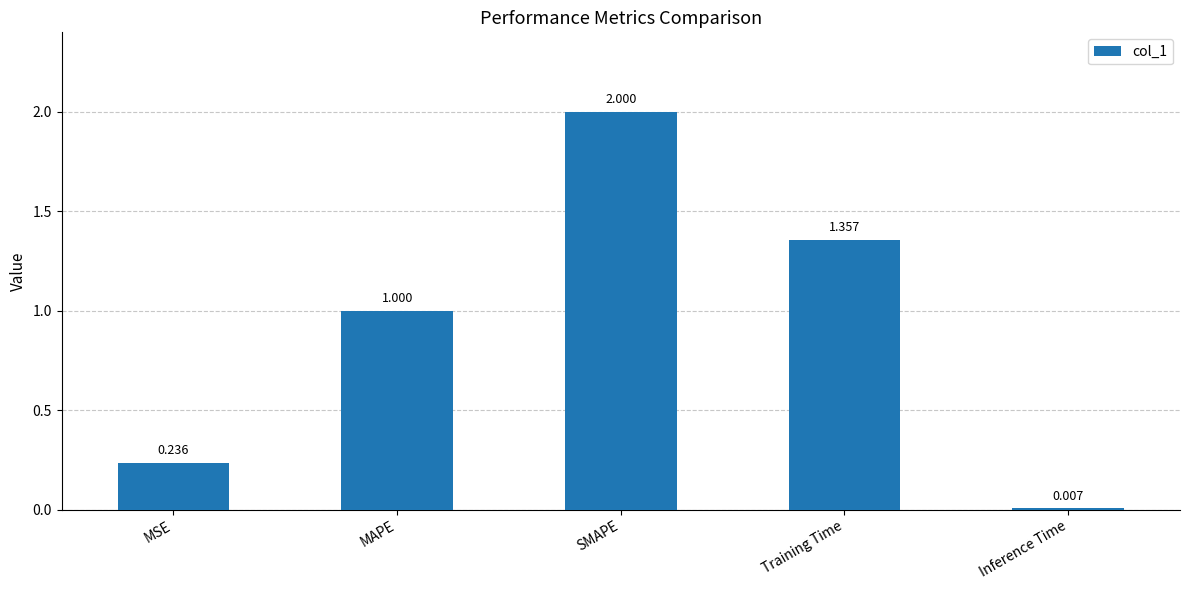

What is the label of the 3rd bar from the right?

SMAPE